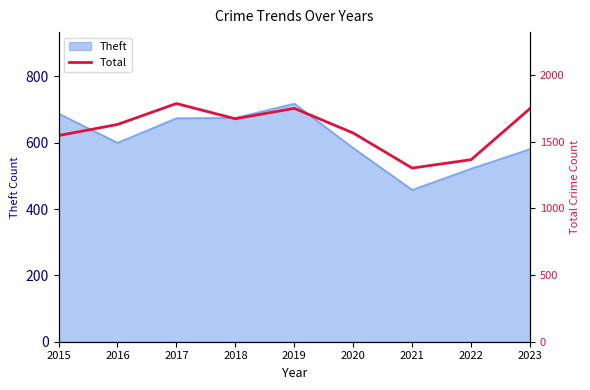

What is the difference between the maximum and minimum values?

484